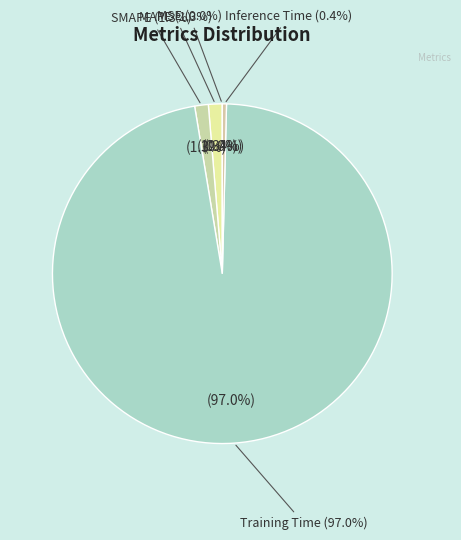

True or false: MSE accounts for 7% of the total.

False